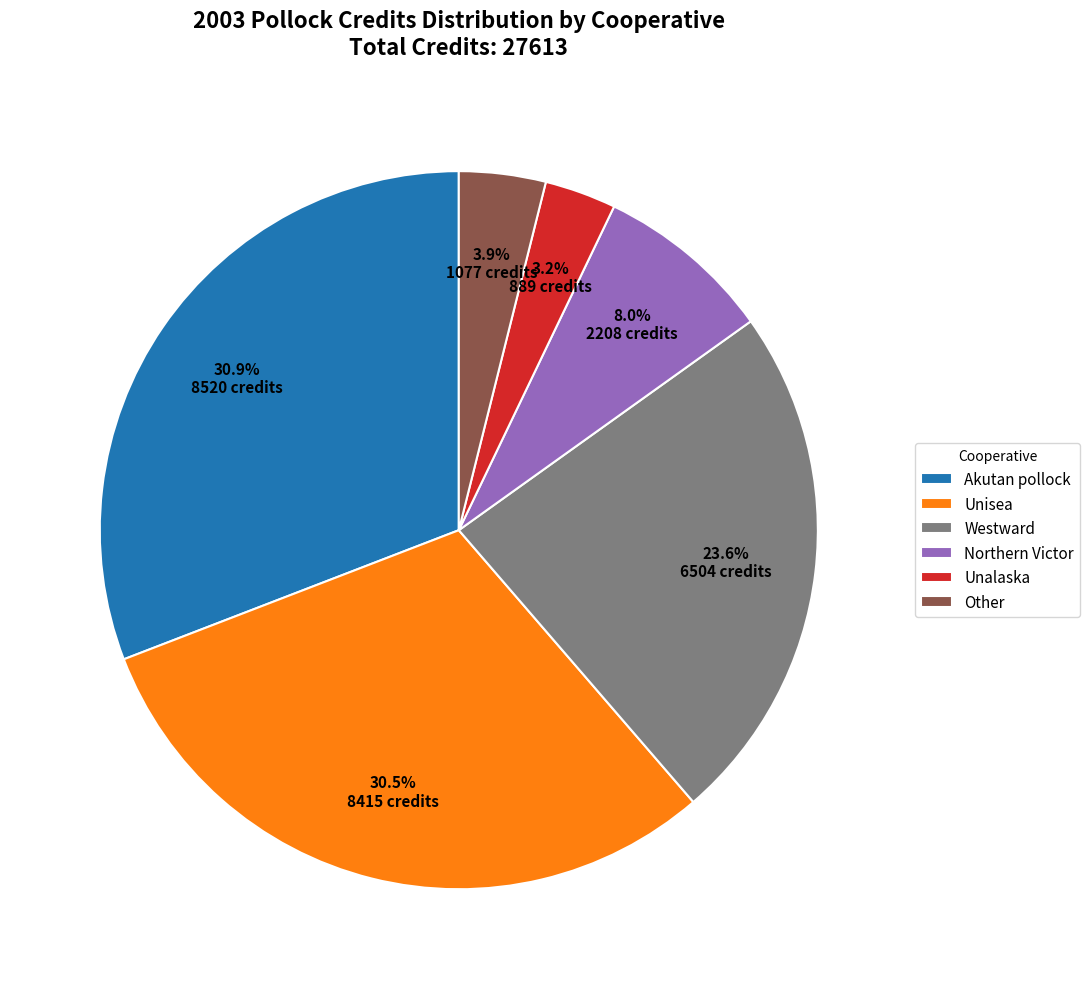

What is the total percentage of Westward and Northern Victor?

31.6%